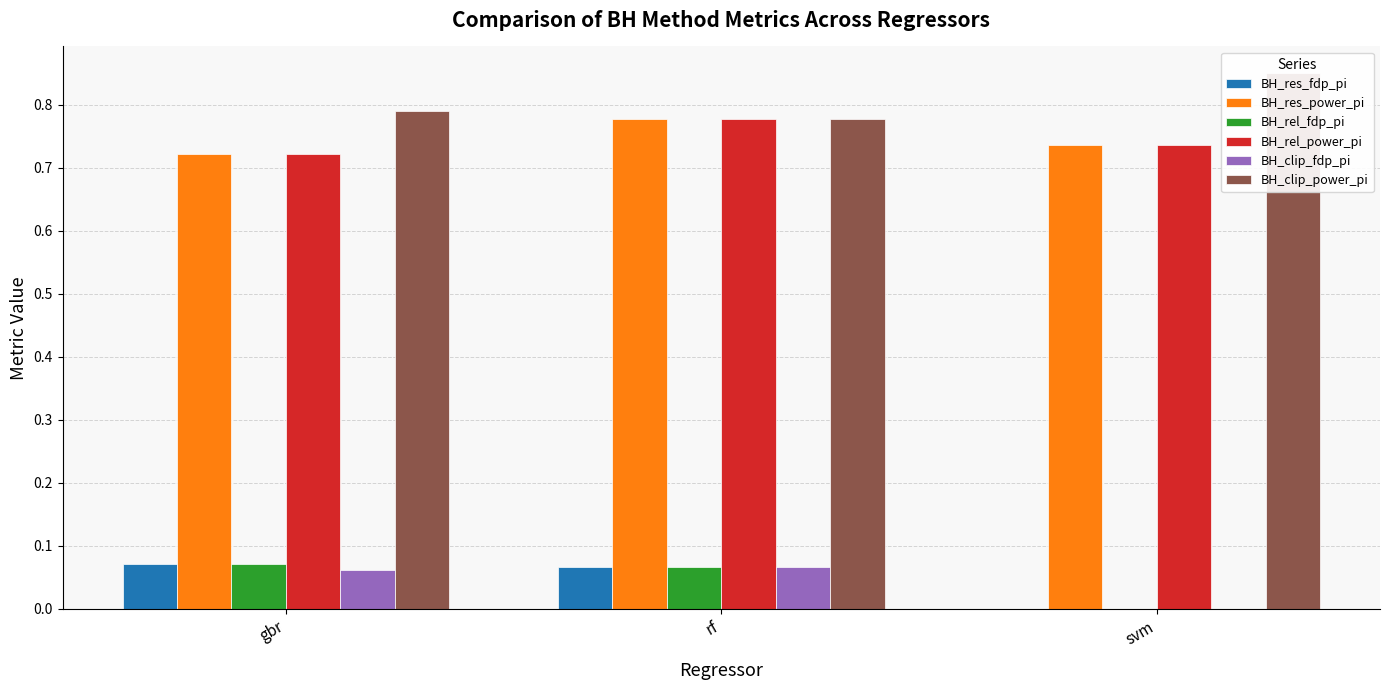

Which series has the largest range (max minus min)?

BH_clip_power_pi